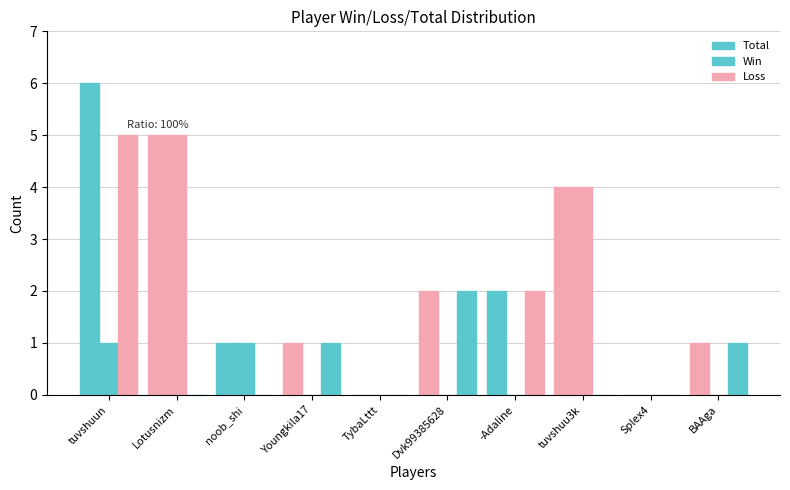

Count the number of categories in the chart.

10